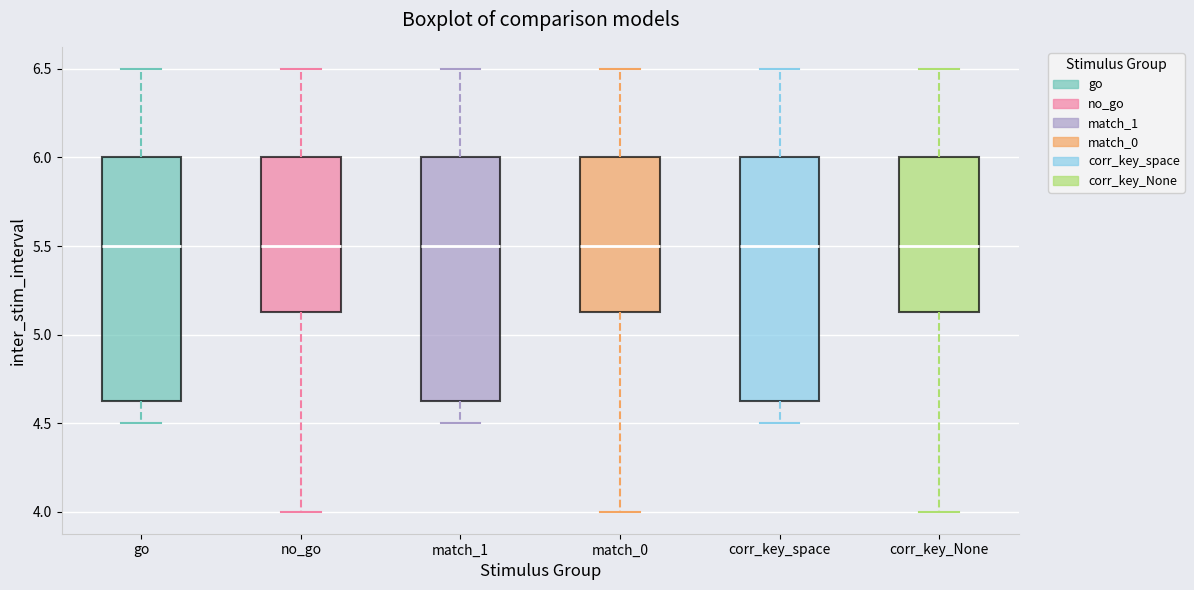

Reading left to right, transcribe this box plot: for each box, give where its median line is, the range the box spans, and where its two whiskers end, as read against the y-axis. The values are not printed on the chart, so give them approximately, as read against the axis.

go: median 5.50, box 4.65 to 6.00, whiskers 4.50 to 6.50
no_go: median 5.50, box 5.15 to 6.00, whiskers 4.00 to 6.50
match_1: median 5.50, box 4.65 to 6.00, whiskers 4.50 to 6.50
match_0: median 5.50, box 5.15 to 6.00, whiskers 4.00 to 6.50
corr_key_space: median 5.50, box 4.65 to 6.00, whiskers 4.50 to 6.50
corr_key_None: median 5.50, box 5.15 to 6.00, whiskers 4.00 to 6.50